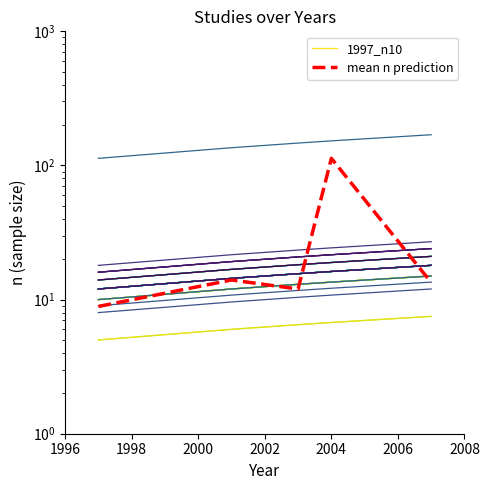

What is the average value of the mean n prediction series?

32.3